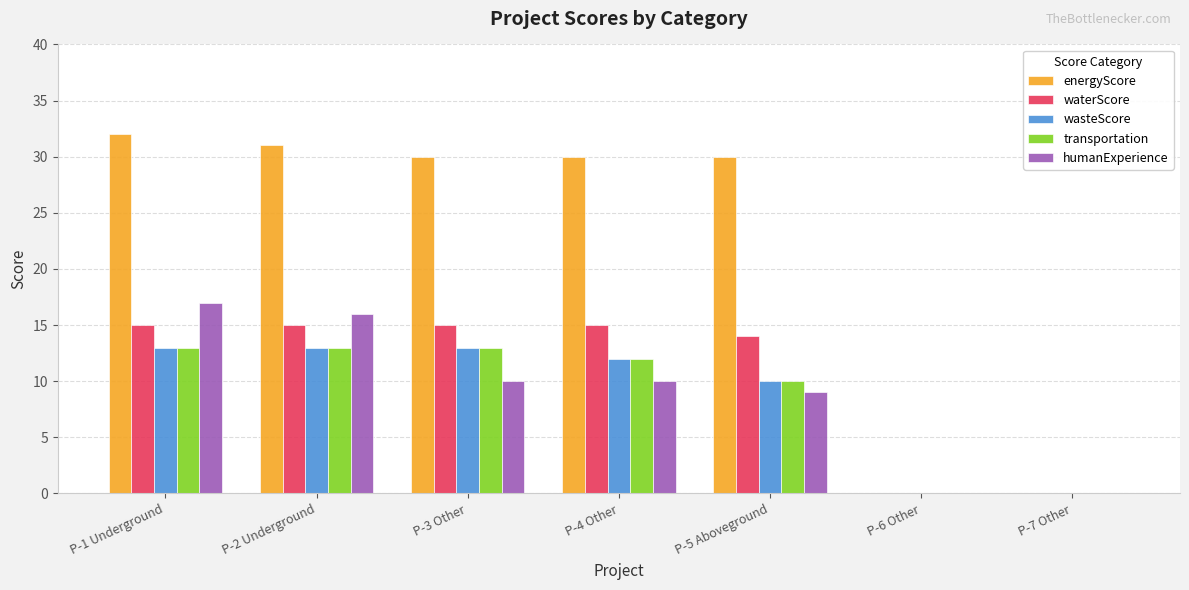

Which series has the widest spread of values?

energyScore